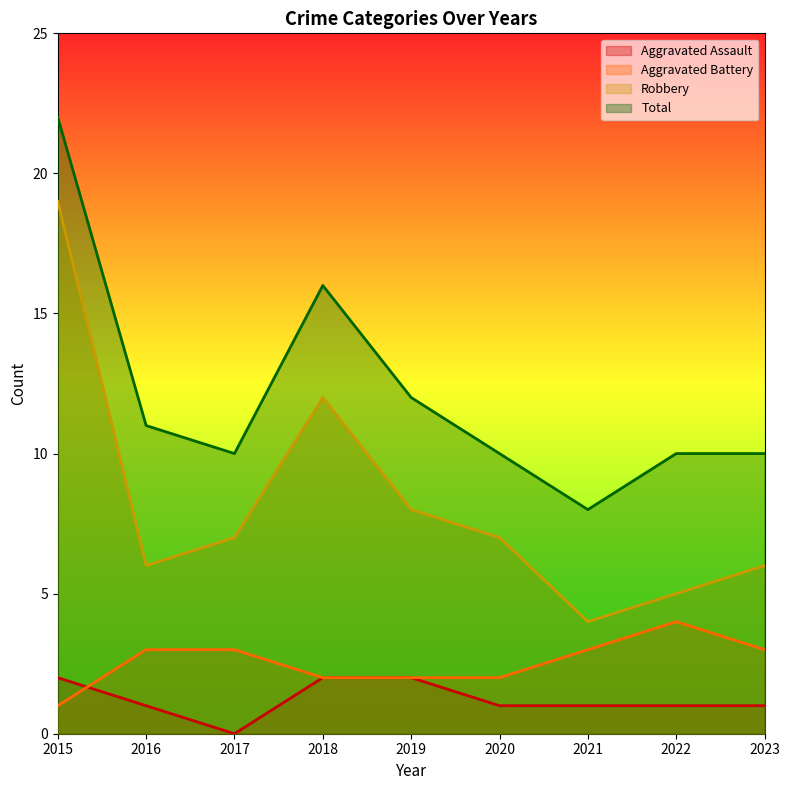

Is it true that Robbery equals 6 at 2023?

True